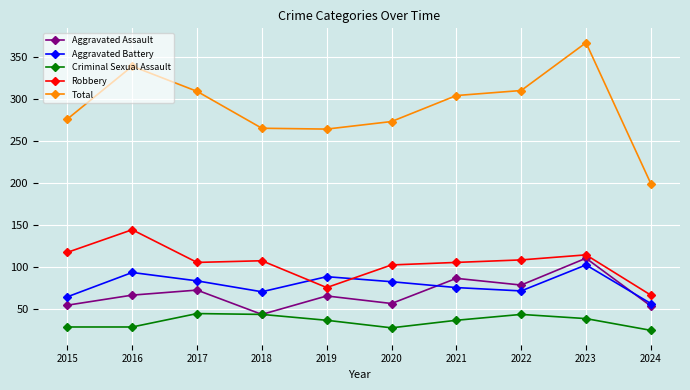

What is the maximum value shown in the chart?

367